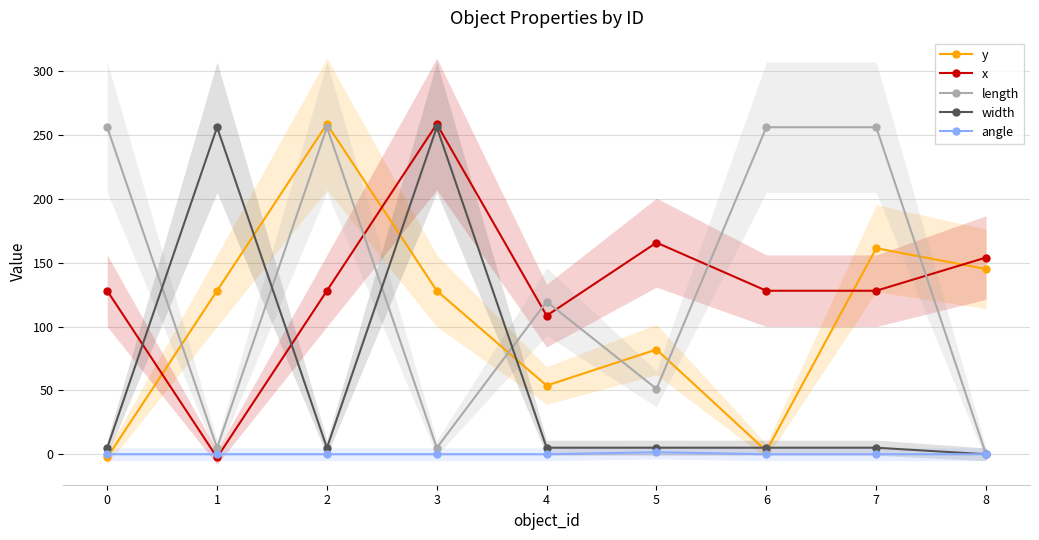

The value of y at 1 is 128.0. True or false?

True